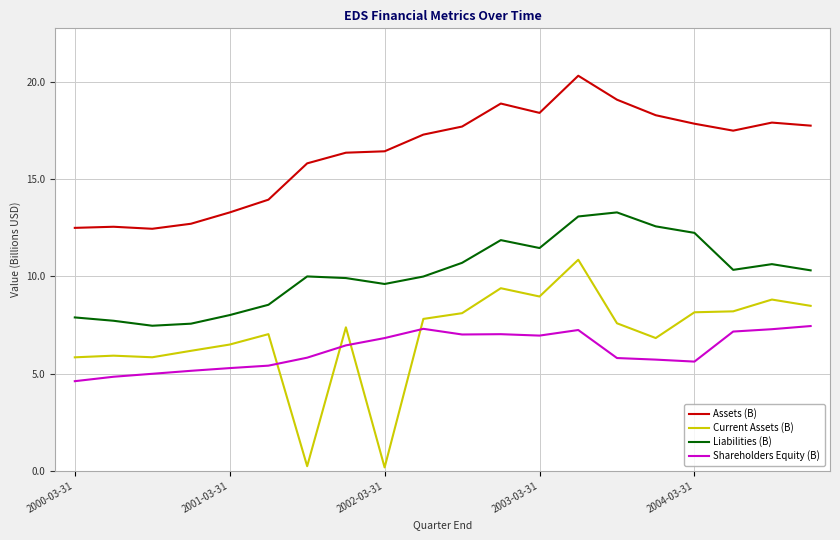

True or false: Assets (B) and Current Assets (B) cross at least once.

False